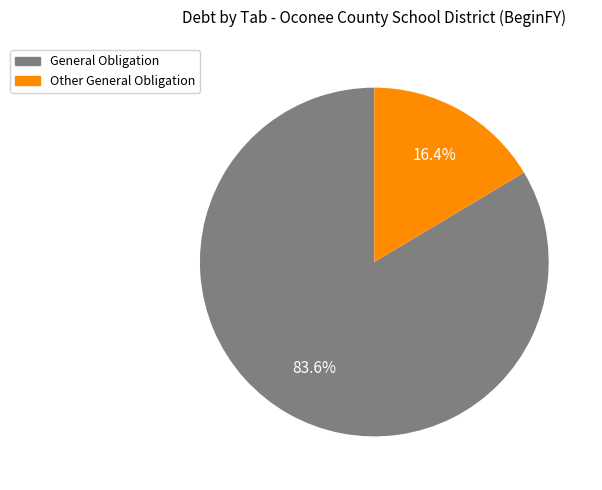

Approximately how many times larger is the value at General Obligation compared to Other General Obligation?

5.1